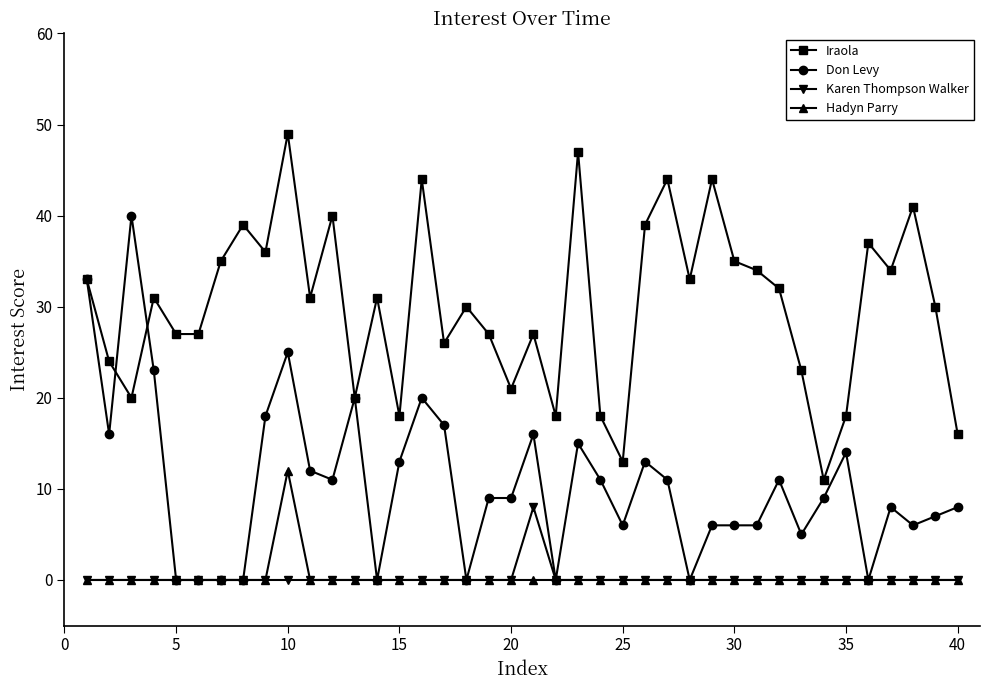

Count the number of categories in the chart.

40